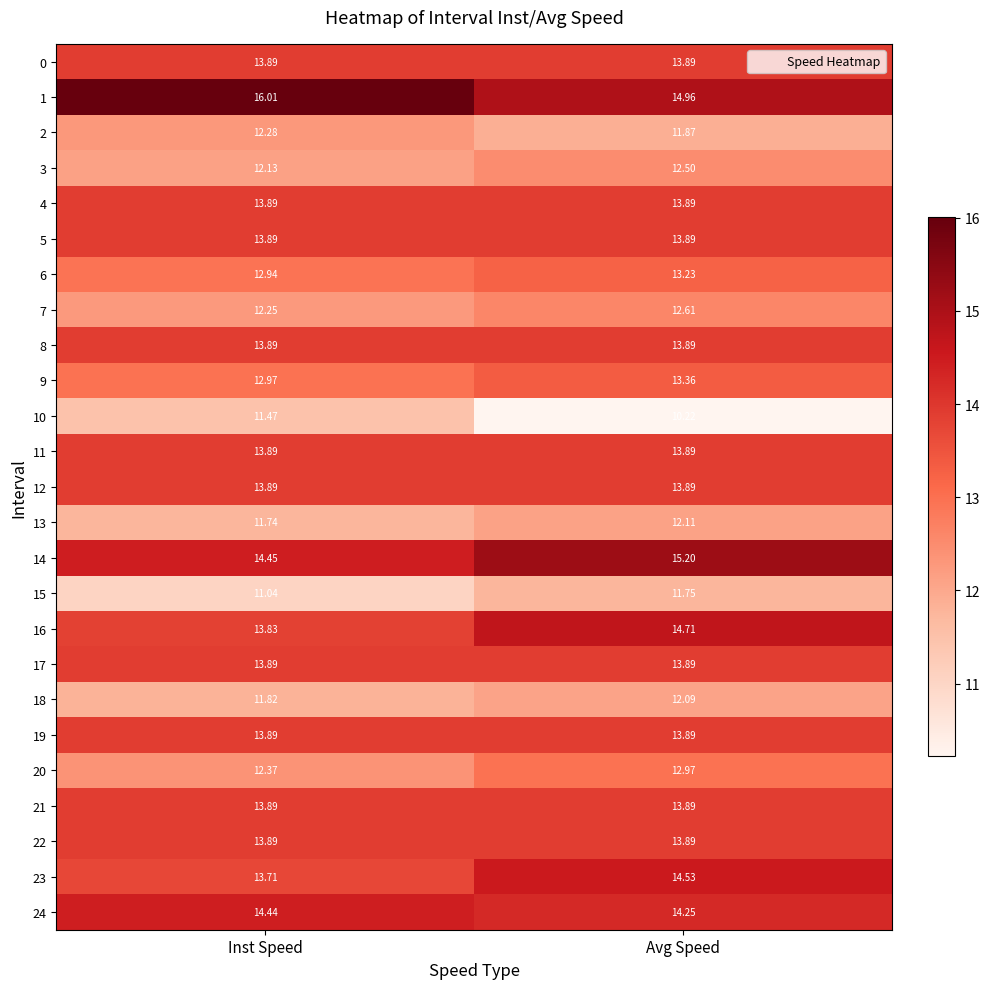

Rank the categories by 1 value from lowest to highest.

Avg Speed, Inst Speed